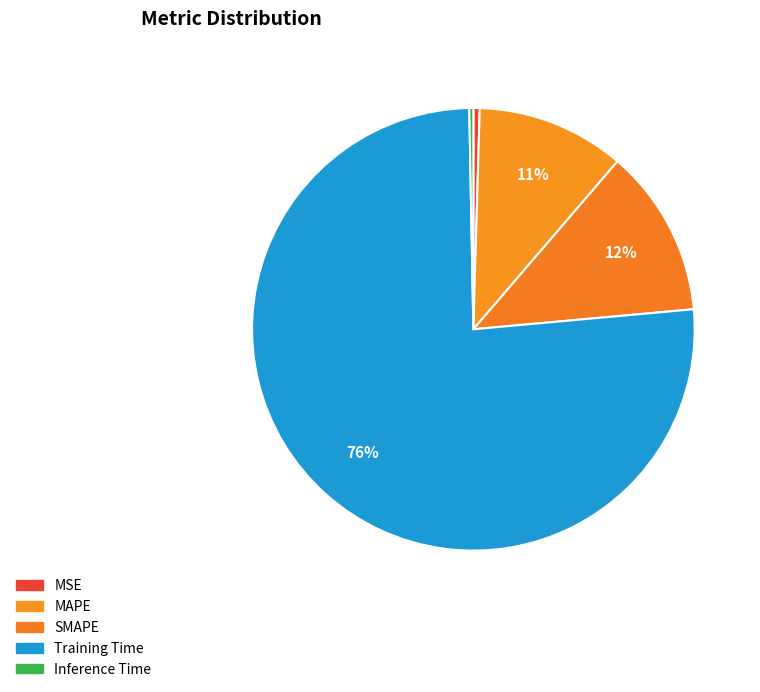

Do SMAPE and MAPE together represent more than half of the pie?

No